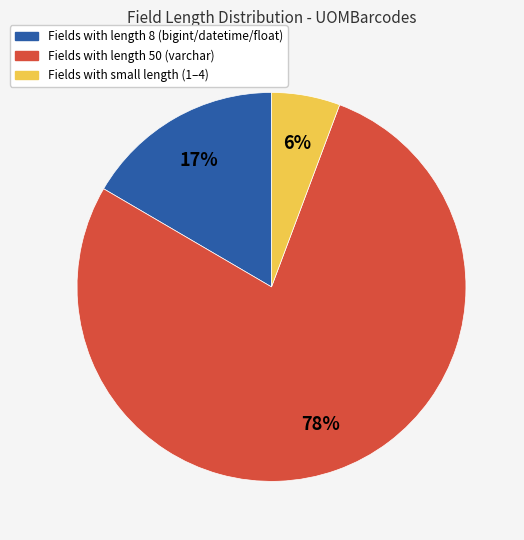

To the nearest percent, what is the average slice percentage?

33%